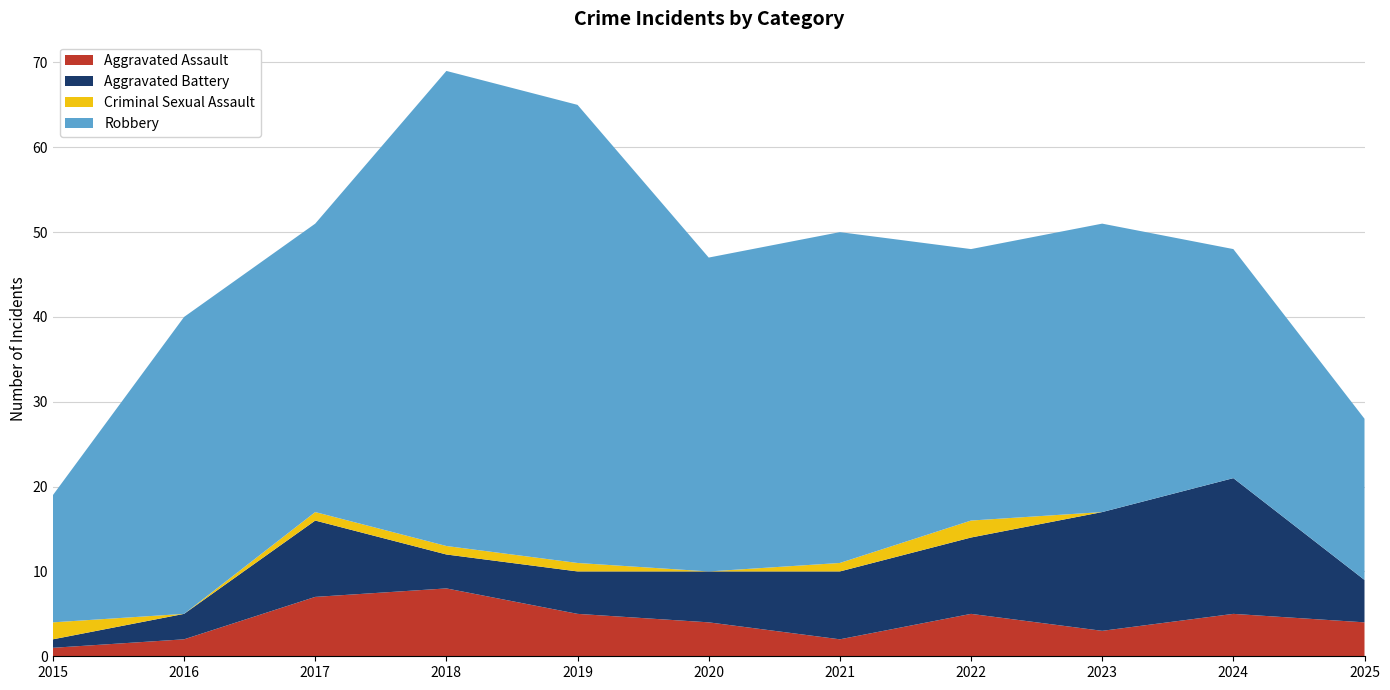

Reading left to right, what are all the values shown in this chart?

Aggravated Assault: 2015=1	2016=2	2017=7	2018=8	2019=5	2020=4	2021=2	2022=5	2023=3	2024=5	2025=4
Aggravated Battery: 2015=1	2016=3	2017=9	2018=4	2019=5	2020=6	2021=8	2022=9	2023=14	2024=16	2025=5
Criminal Sexual Assault: 2015=2	2016=0	2017=1	2018=1	2019=1	2020=0	2021=1	2022=2	2023=0	2024=0	2025=0
Robbery: 2015=15	2016=35	2017=34	2018=56	2019=54	2020=37	2021=39	2022=32	2023=34	2024=27	2025=19